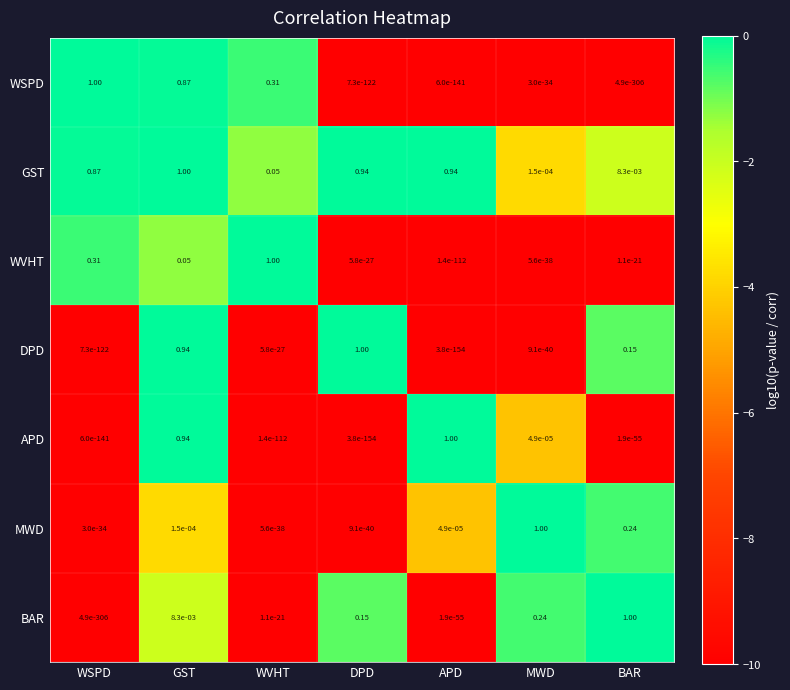

Which series has the largest total across all categories?

GST